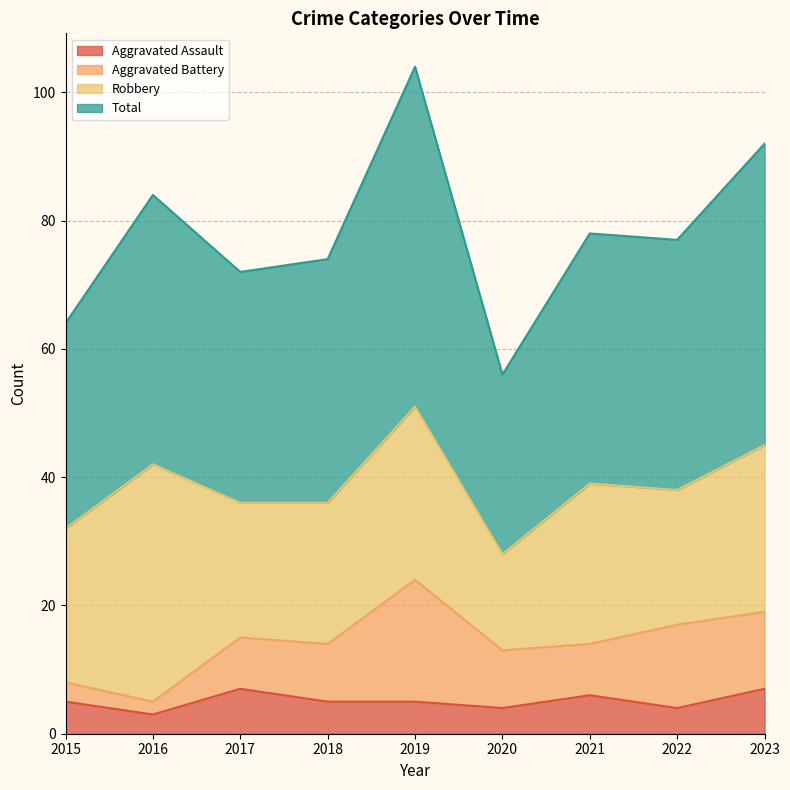

Which series changed the most between 2015 and 2022?

Total